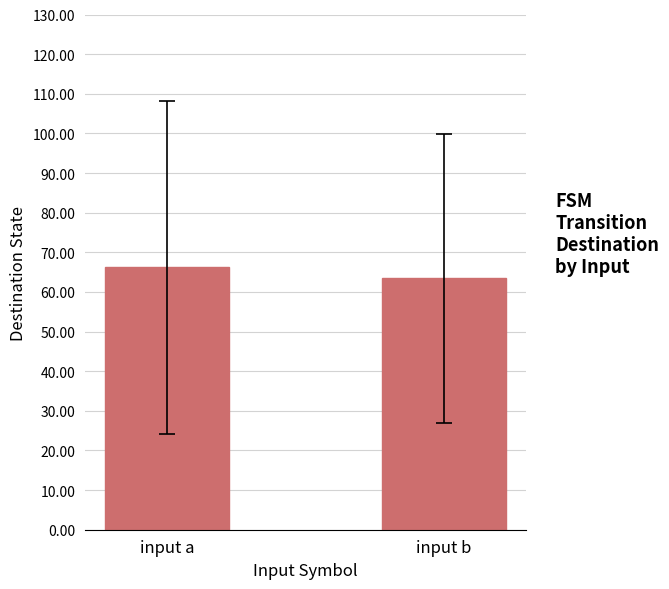

What is the greatest value displayed?

66.2